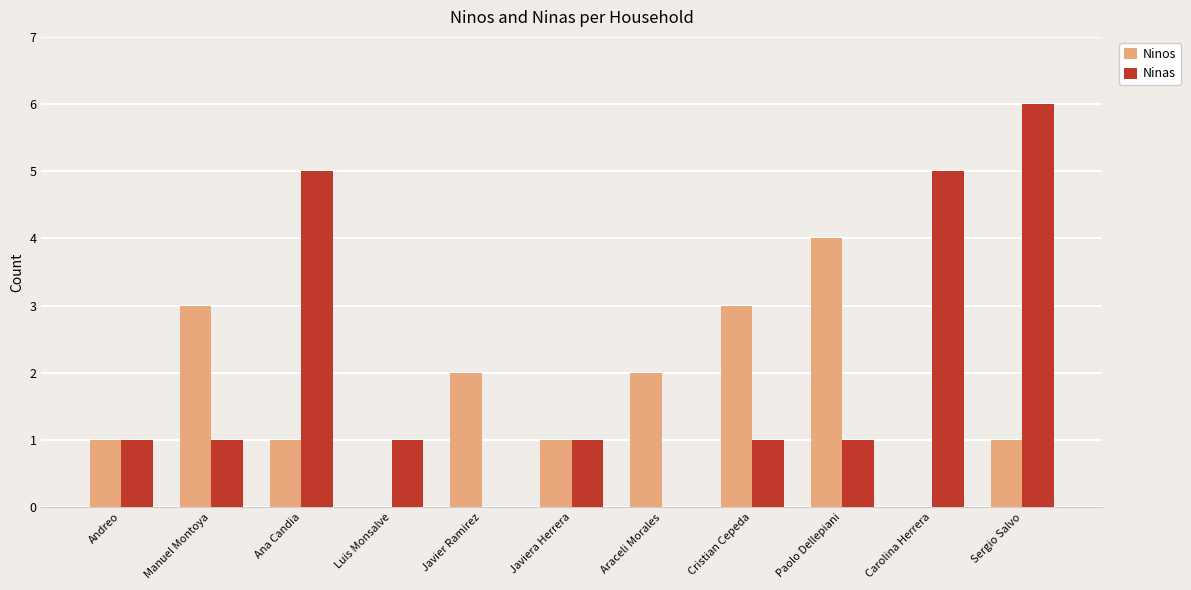

Which series changed the most between Cristian Cepeda and Carolina Herrera?

Ninas